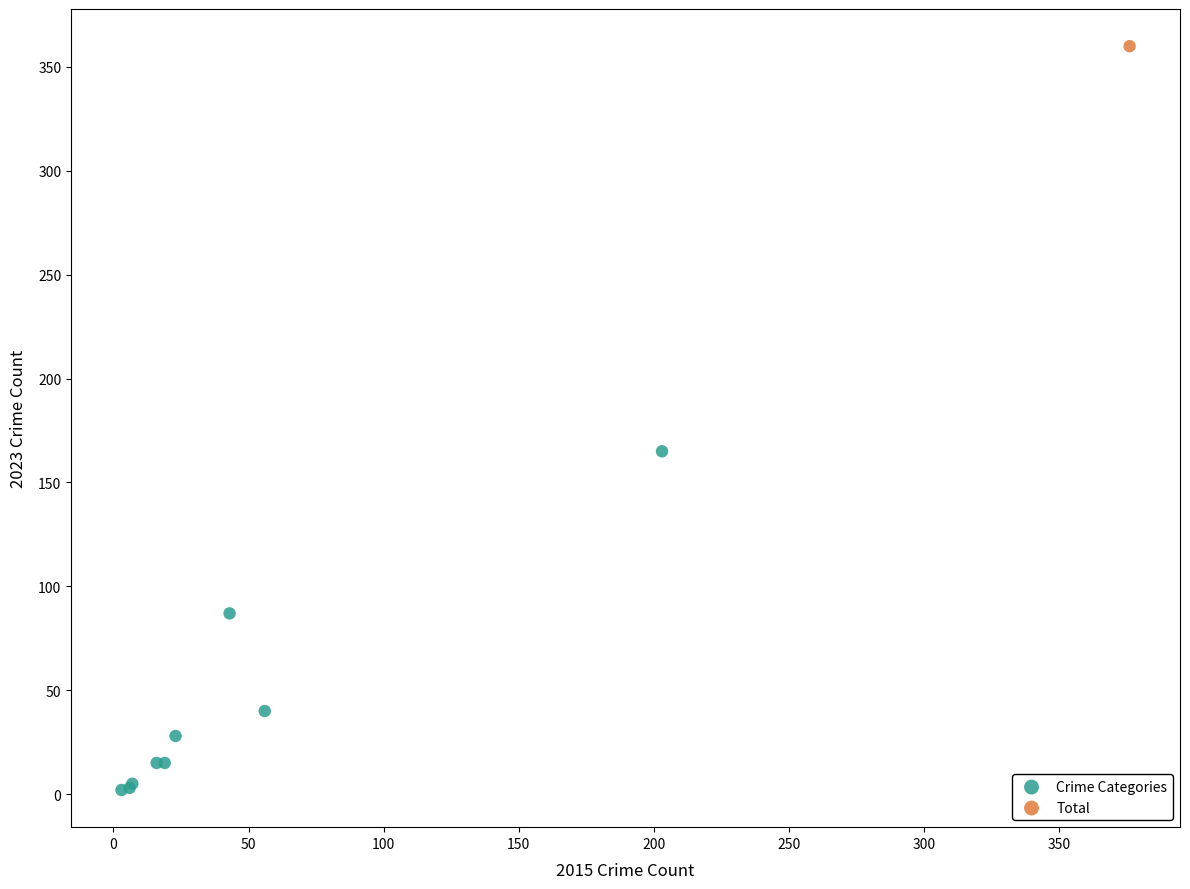

What are all the series names shown in the legend?

Crime Categories, Total